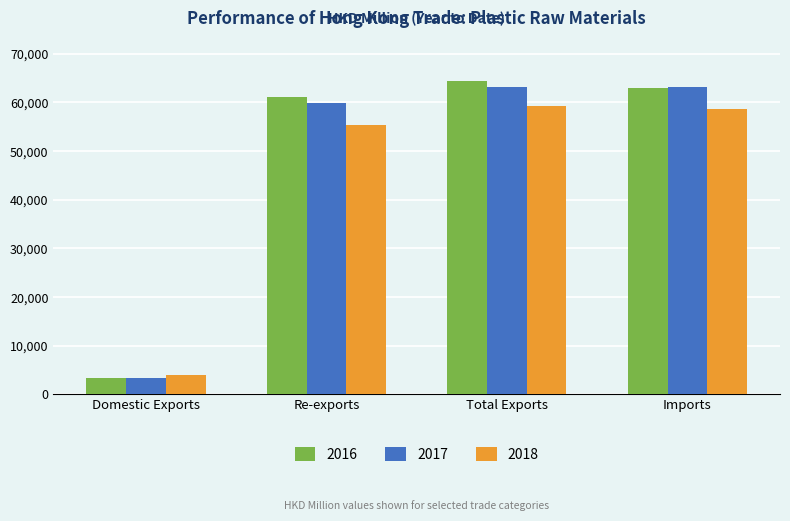

Rank the series by their maximum value, from highest to lowest.

2016, 2017, 2018